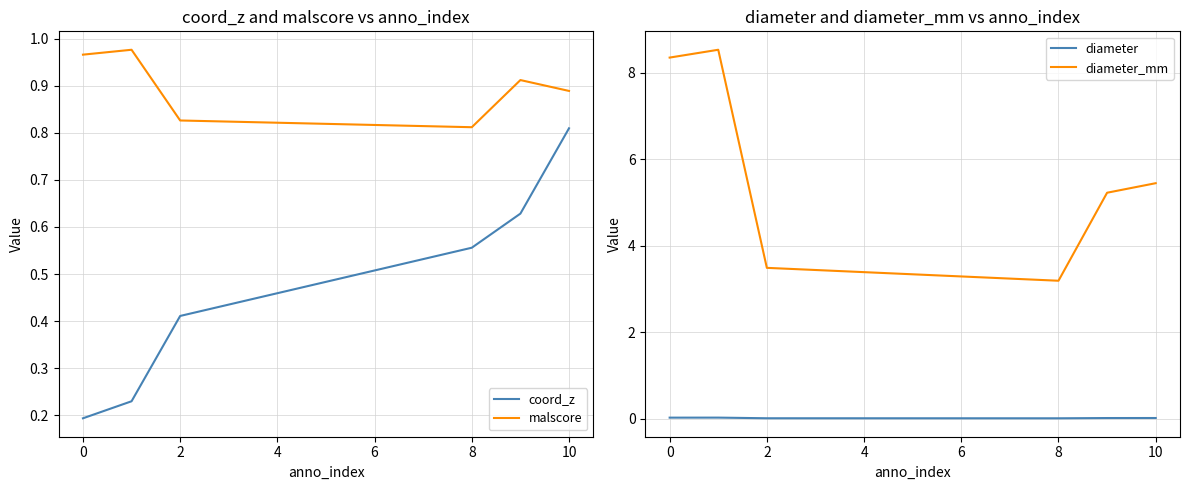

What are all the series names shown in the legend?

coord_z, malscore, diameter, diameter_mm